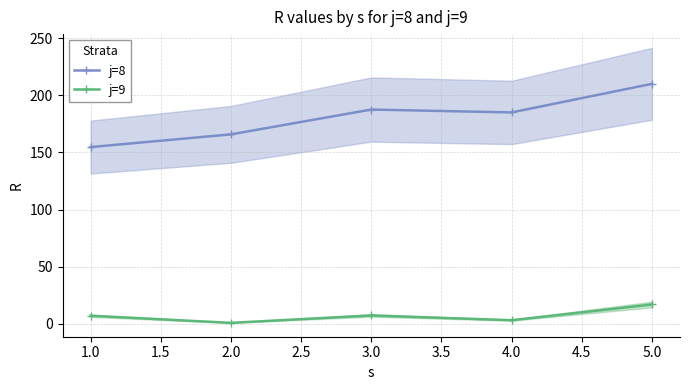

Reading left to right, list all the values displayed in this chart.

j=8: 154.7	165.8	187.6	185.1	210.1
j=9: 6.9	0.7	7.1	3.0	16.8